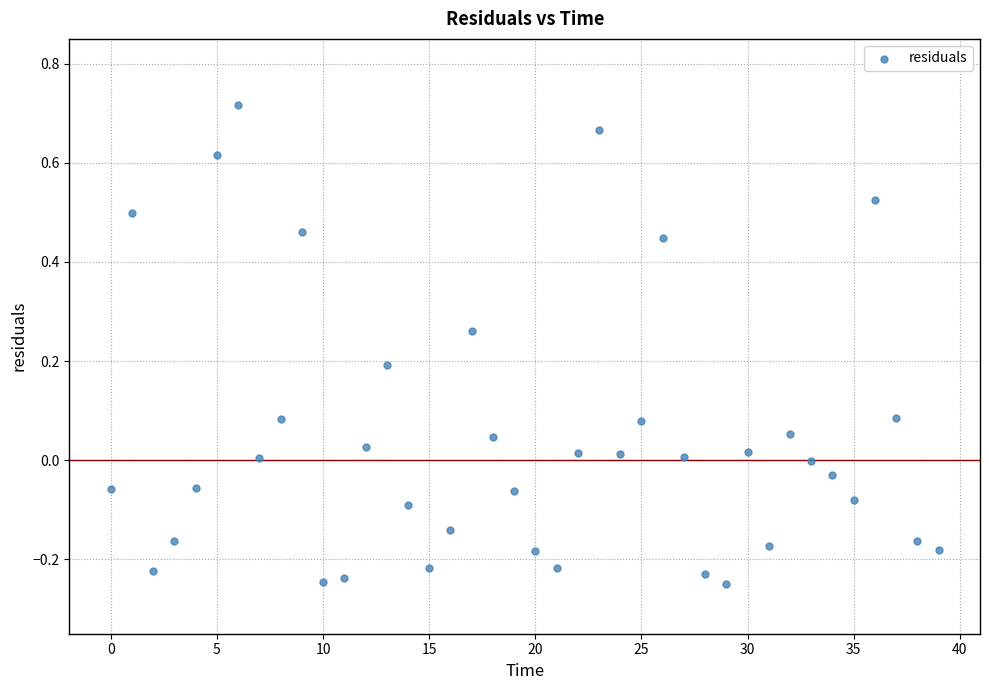

What is the range of Y values (max minus min)?

1.0